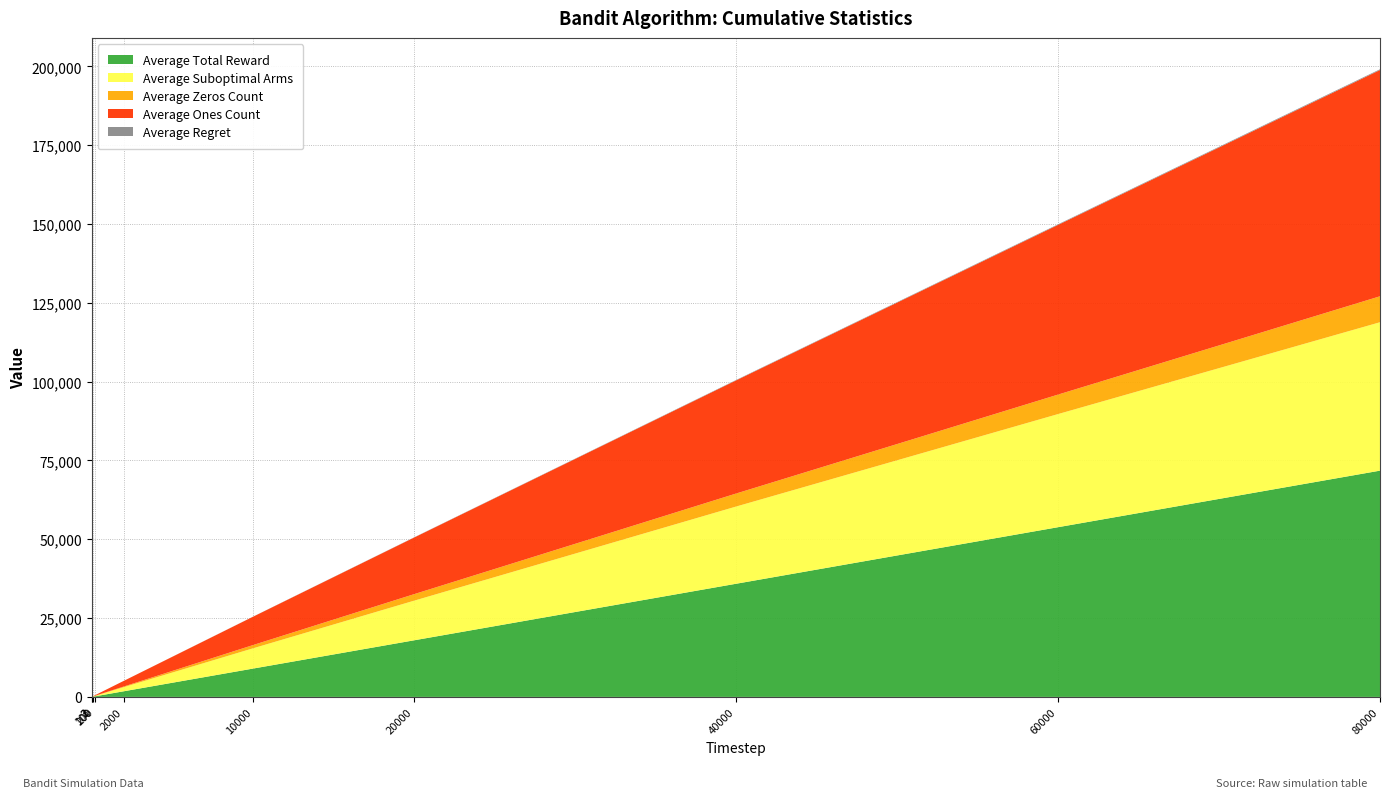

Reading left to right, transcribe all the data shown in this chart.

Average Total Reward: 2=1.8	3=2.6	100=89.3	200=178.6	2000=1791.5	10000=8965.9	20000=17931.1	40000=35871.7	60000=53817.5	80000=71762.6
Average Suboptimal Arms: 2=1.0	3=2.0	100=66.5	200=132.1	2000=1302.2	10000=6408.1	20000=12549.8	40000=24474.8	60000=35871.2	80000=47065.7
Average Zeros Count: 2=0.2	3=0.4	100=10.7	200=21.4	2000=208.5	10000=1034.1	20000=2068.9	40000=4128.3	60000=6182.5	80000=8237.5
Average Ones Count: 2=1.8	3=2.6	100=89.3	200=178.6	2000=1791.5	10000=8965.9	20000=17931.1	40000=35871.7	60000=53817.5	80000=71762.6
Average Regret: 2=0.0	3=0.0	100=0.3	200=0.7	2000=6.5	10000=32.0	20000=62.8	40000=122.4	60000=179.4	80000=235.3